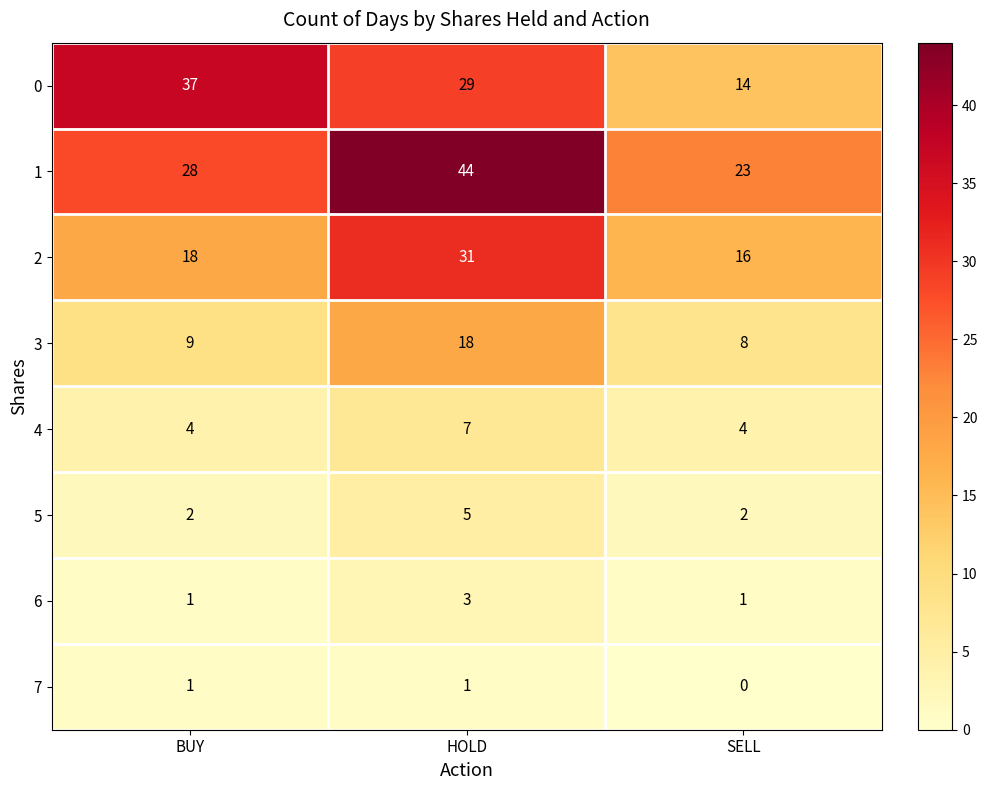

The value of 5 at BUY is 2. True or false?

True